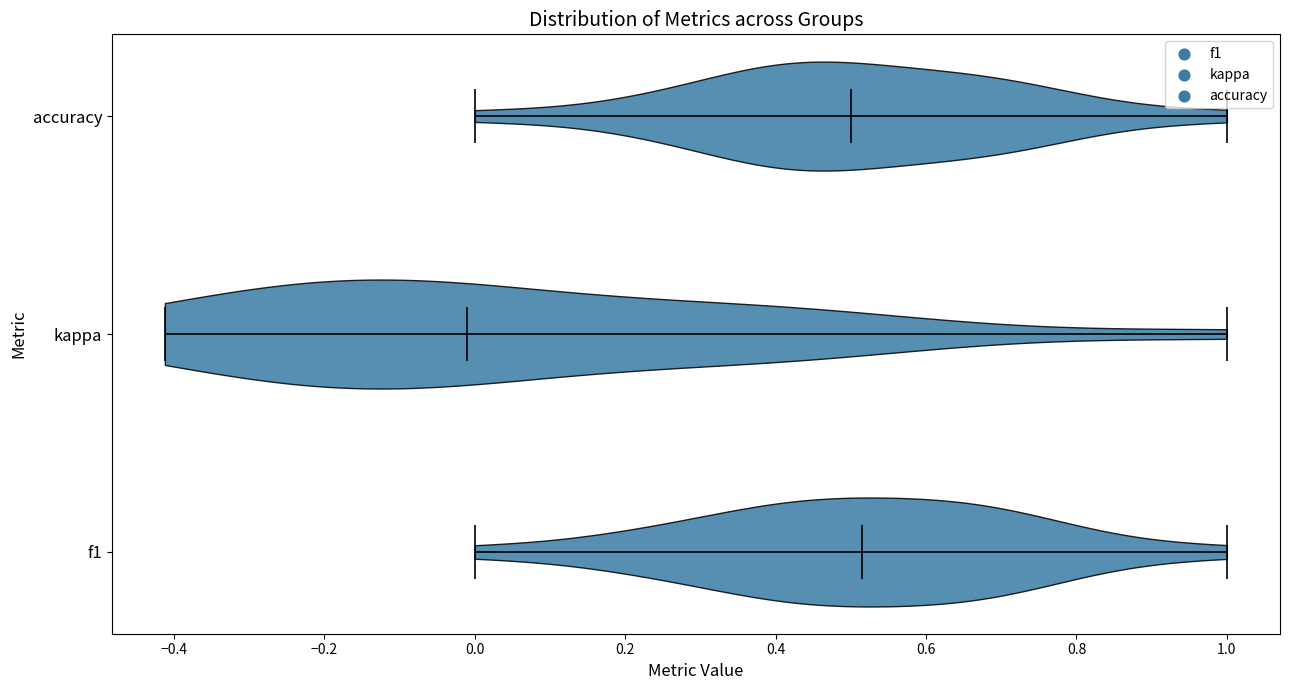

What is the lowest point the violin for kappa reaches on the x-axis? The values are not printed on the chart, so give them approximately, as read against the axis.

-0.42